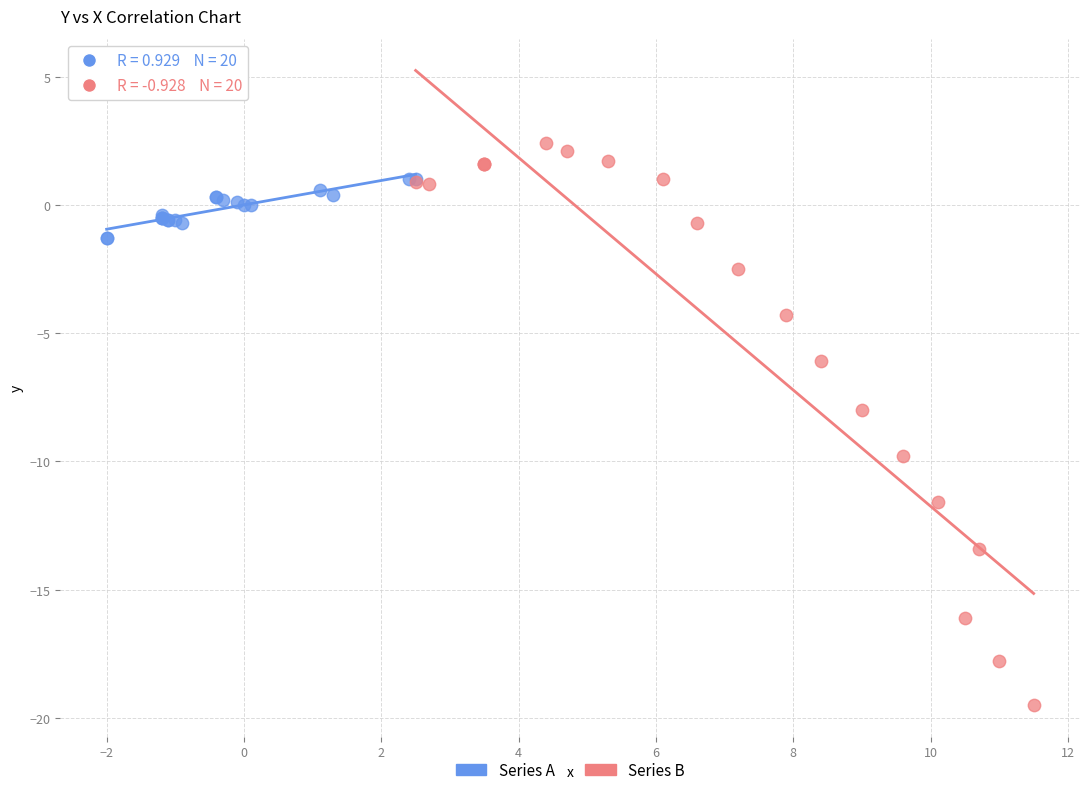

Which series contains the lowest Y value?

Series B